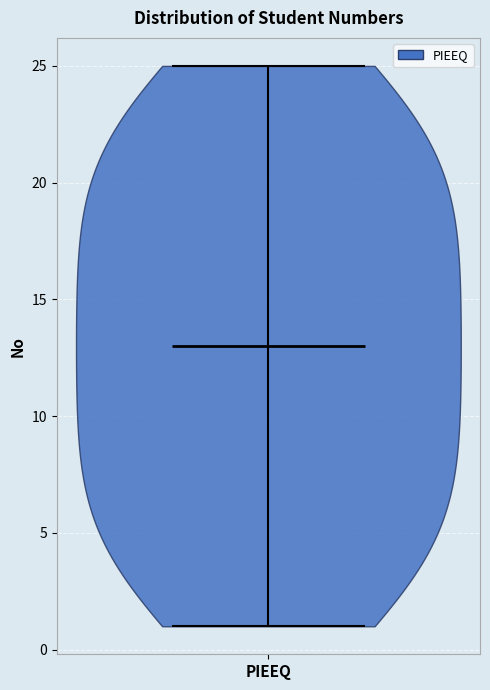

Where does the median line of the violin for PIEEQ sit on the y-axis? The values are not printed on the chart, so give them approximately, as read against the axis.

13